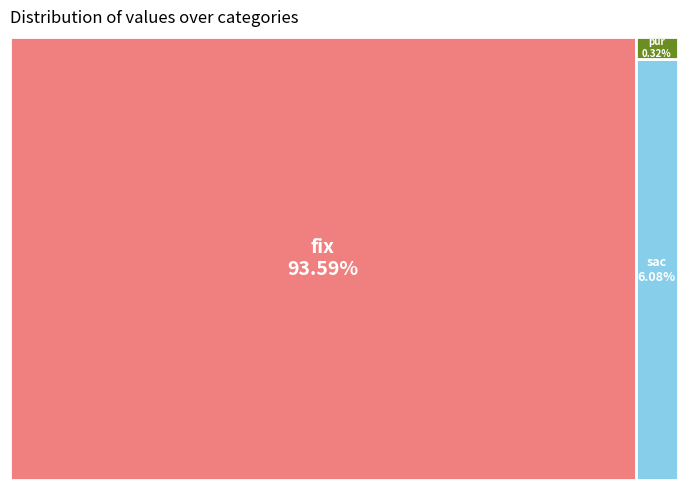

Which slice is the largest?

fix